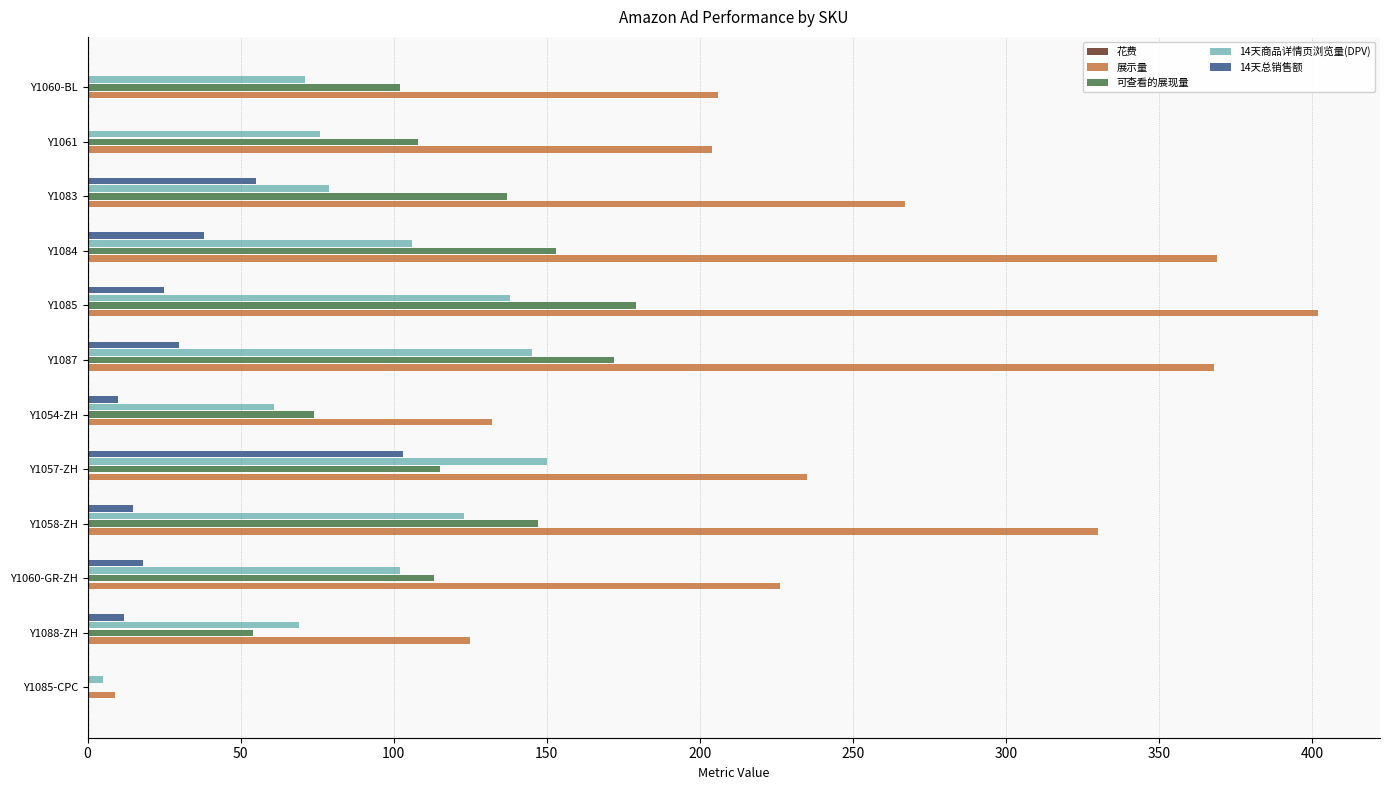

How many data points in 14天总销售额 are above 17?

6